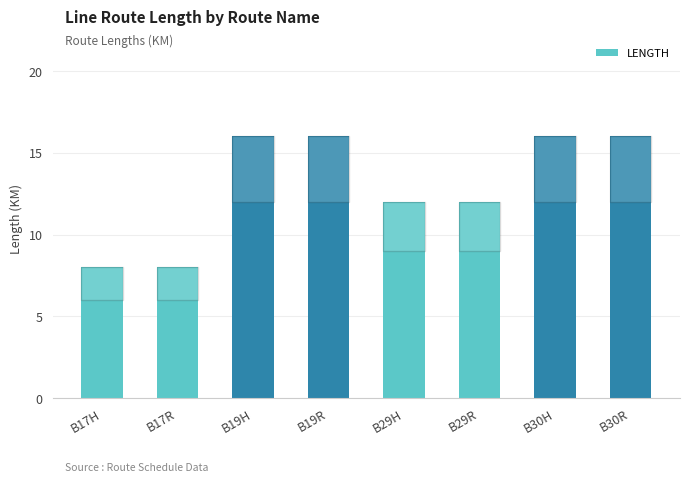

Between B30R and B29H, which is larger?

B30R